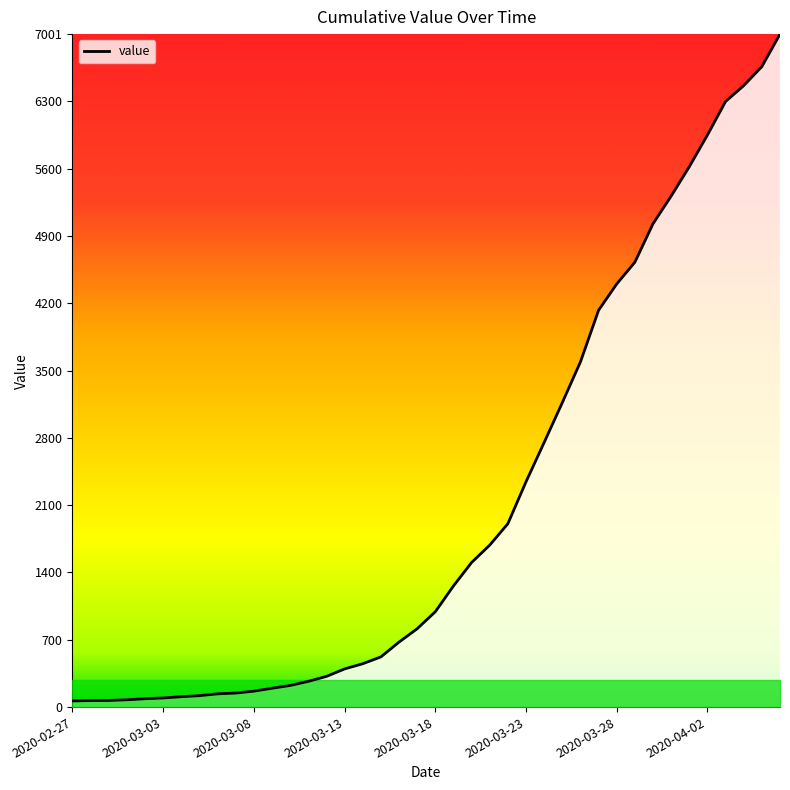

What is the greatest value displayed?

7001